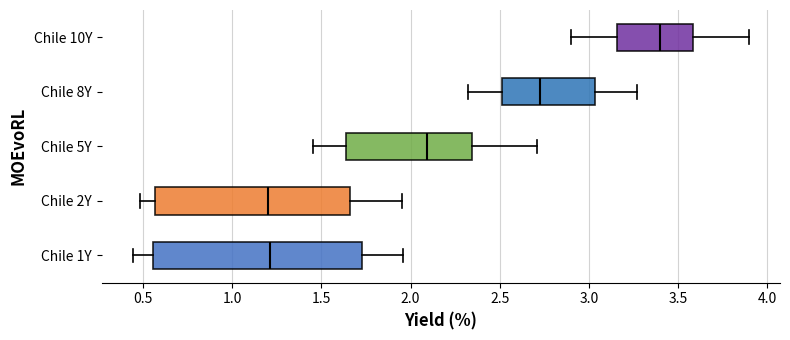

Which box has the furthest to the right median line?

Chile 10Y